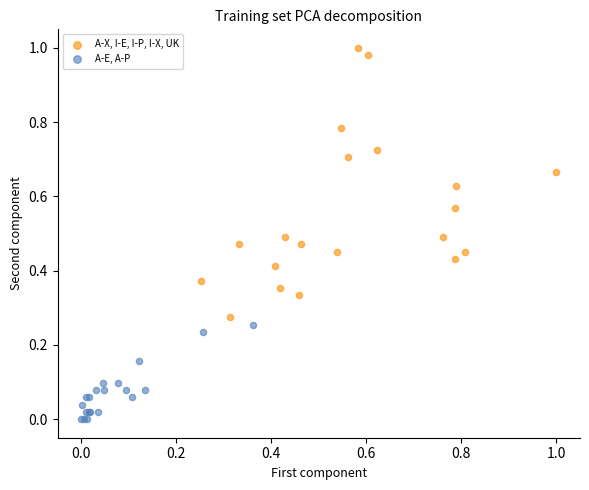

Which series has the largest Y range (max minus min)?

A-X, I-E, I-P, I-X, UK